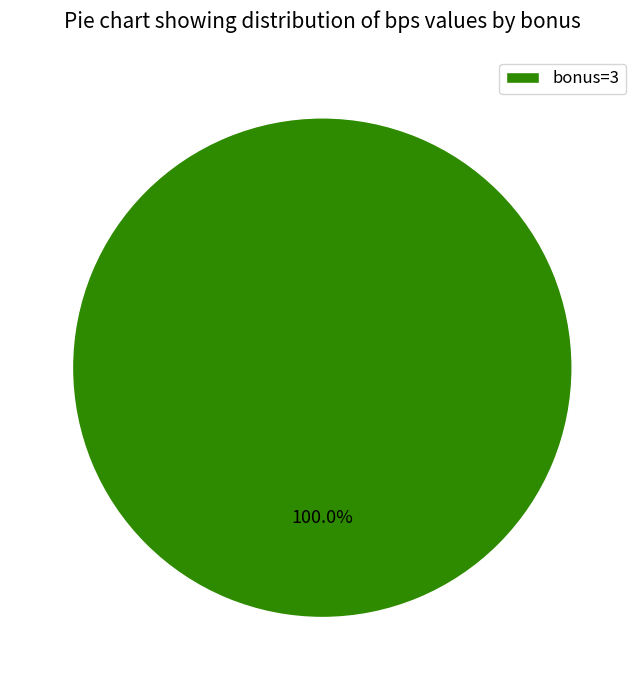

Which slice represents more than half of the pie?

bonus=3